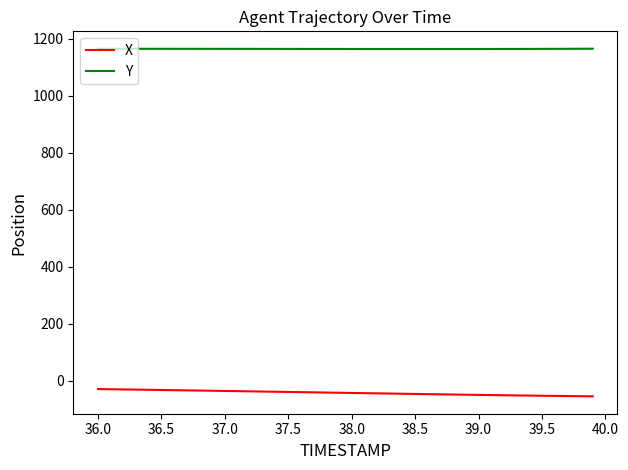

What is the average value of the Y series?

1164.8